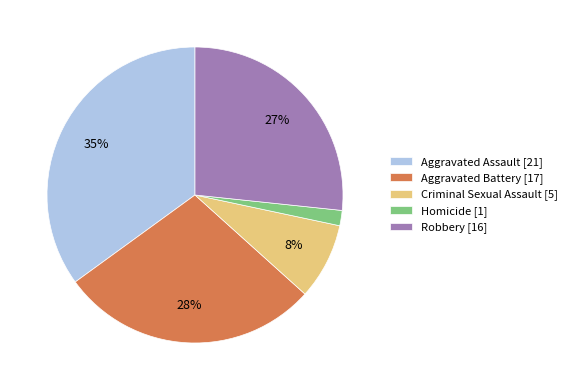

Combined, do Aggravated Battery [17] and Criminal Sexual Assault [5] account for over 50%?

No